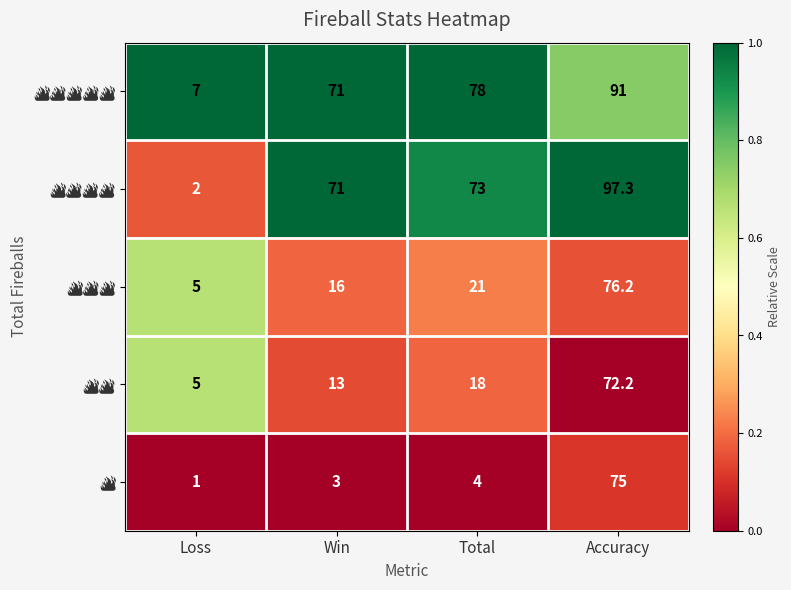

At which category is the sum across all series the highest?

Accuracy